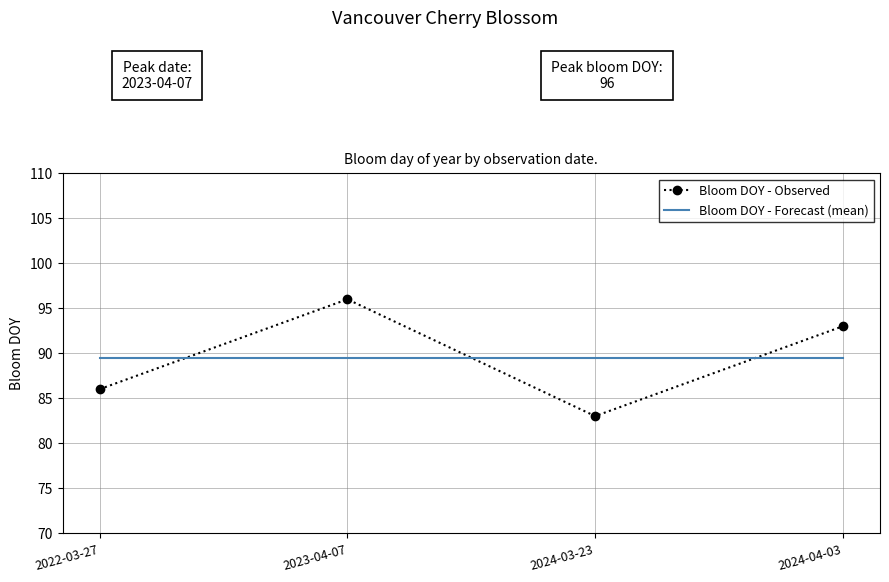

True or false: Bloom DOY - Observed has more than 1 points higher than both neighbors.

False